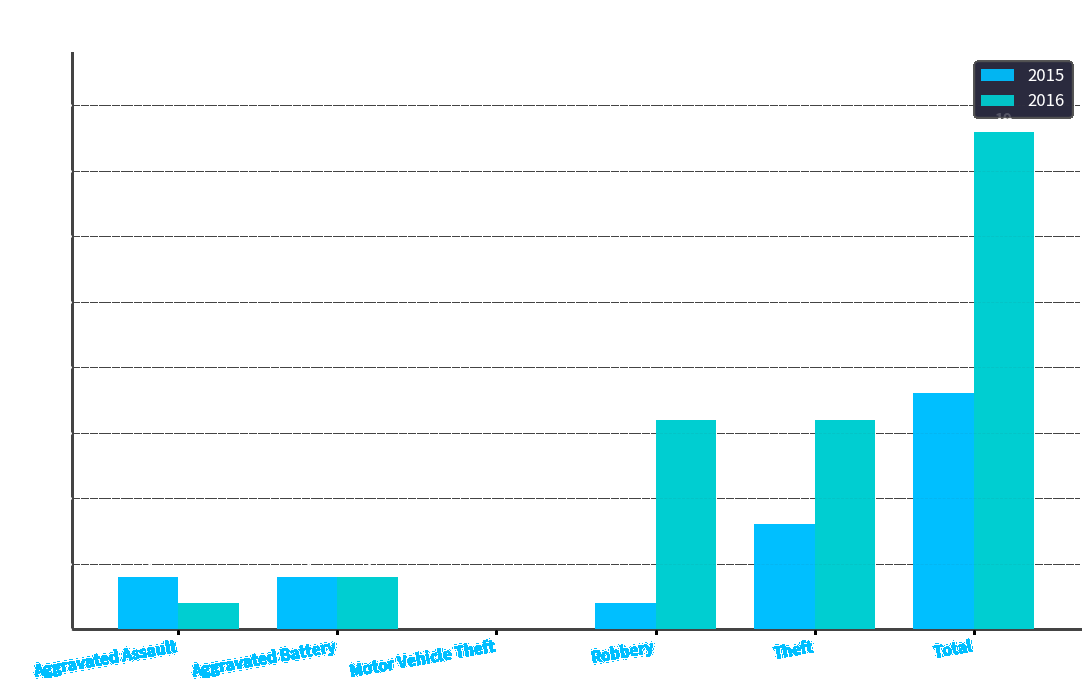

Are the bars horizontal?

No